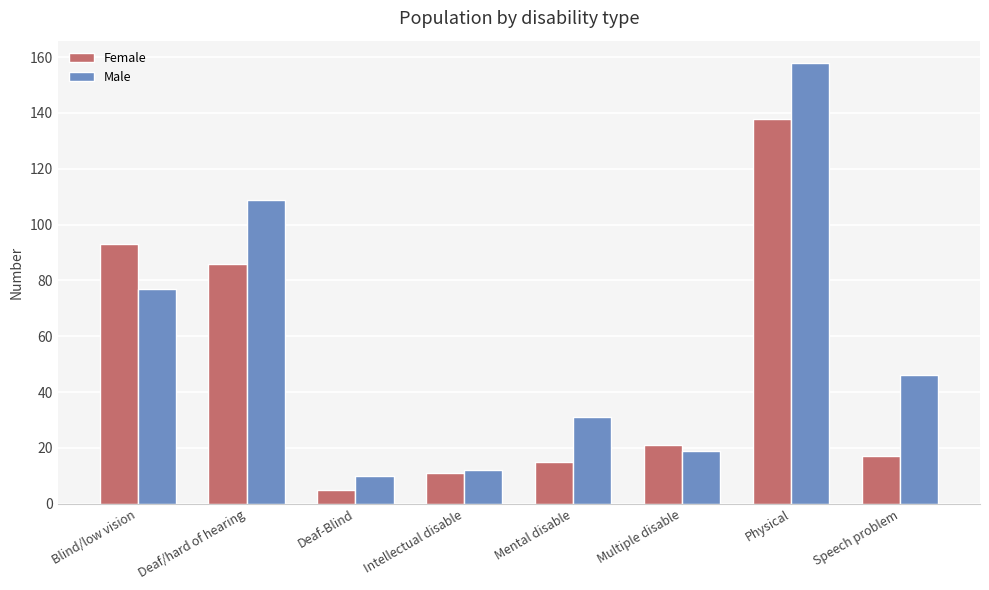

What is the difference between the Female values at Speech problem and Physical?

121